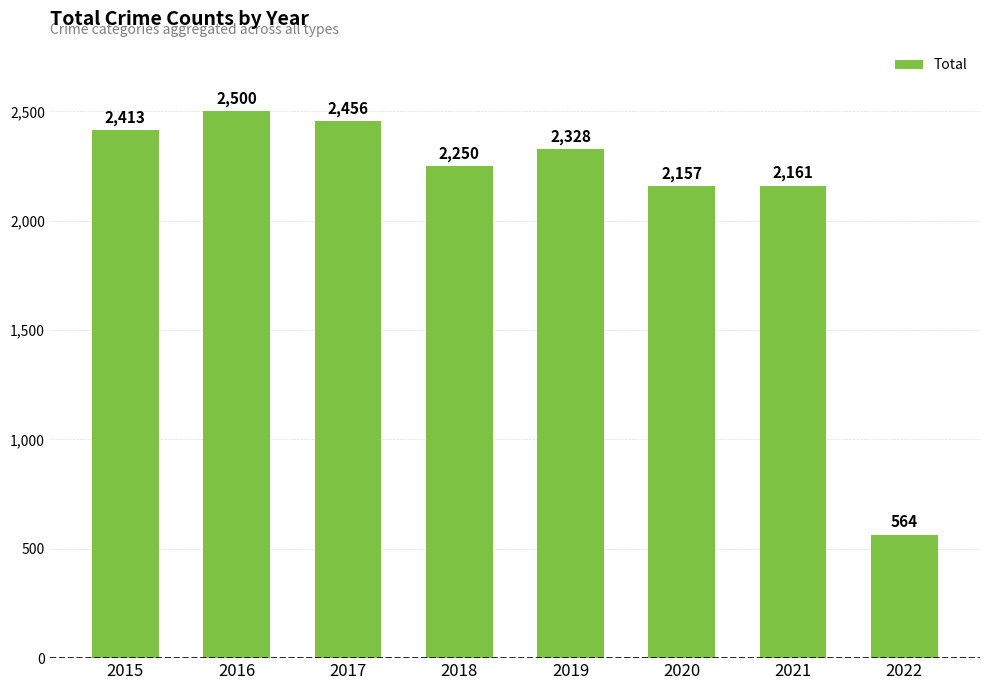

Where does the data first go above 2328?

2015